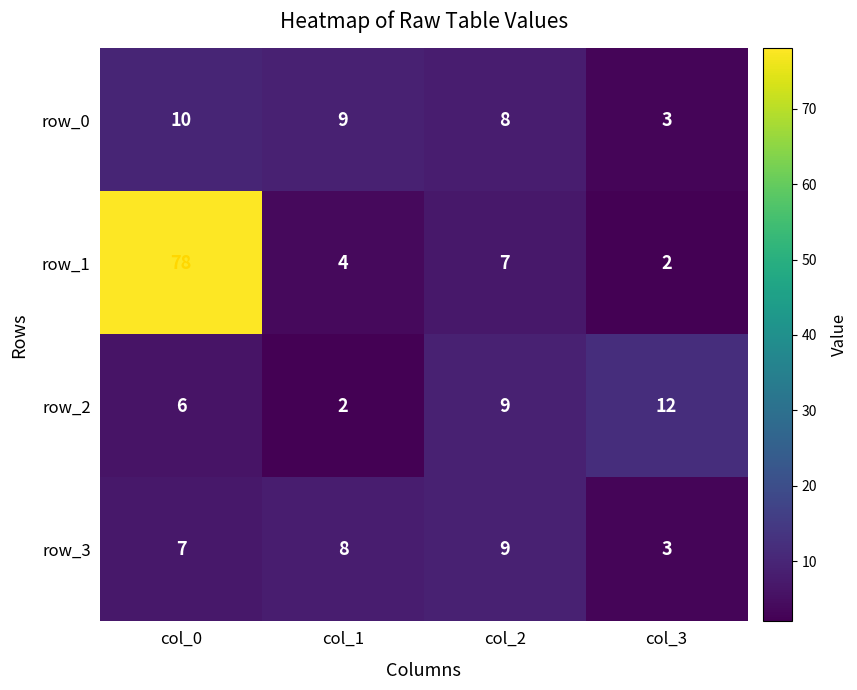

What is the maximum value for row_2?

12